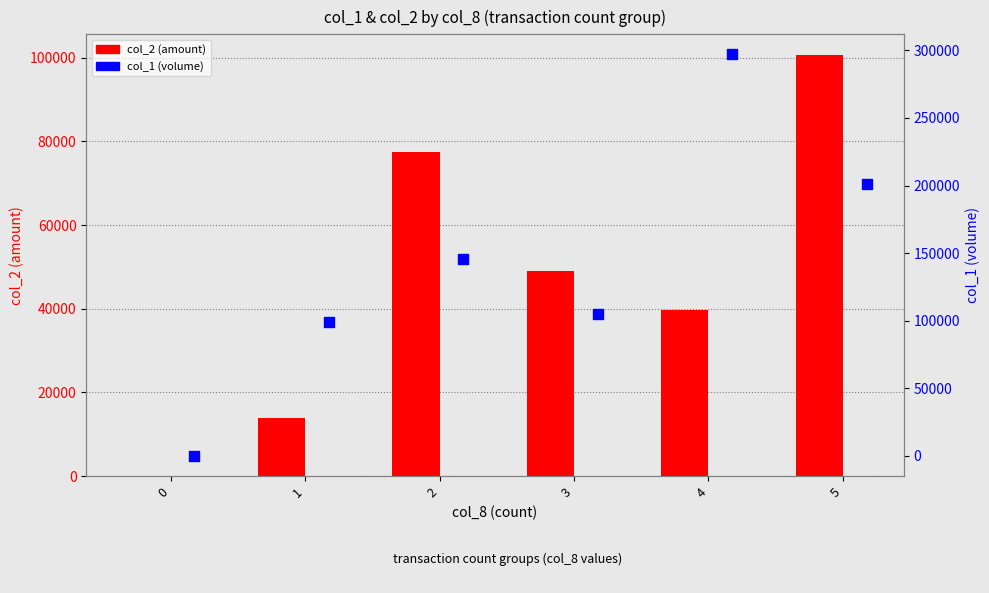

What are all the series names shown in the legend?

col_2 (amount), col_1 (volume)